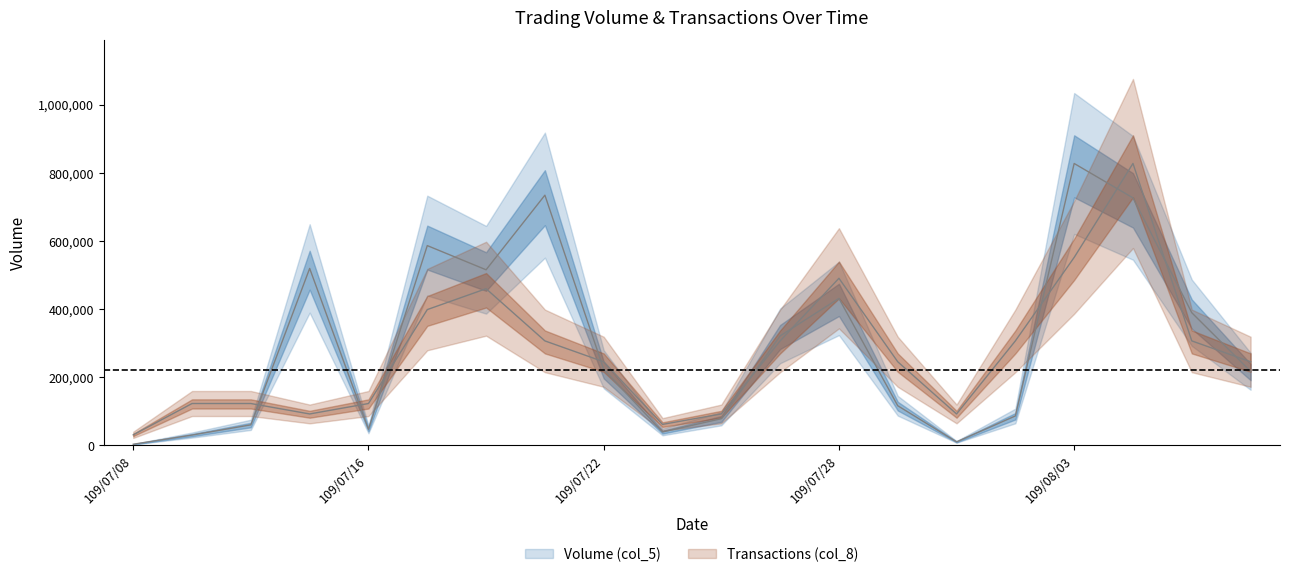

Reading left to right, transcribe all the data shown in this chart.

Volume (col_5): 3000.0	30000.0	60000.0	519000.0	47000.0	586000.0	515000.0	734000.0	223000.0	39000.0	78000.0	321000.0	431000.0	116000.0	10000.0	86000.0	827000.0	726000.0	389000.0	217000.0
Transactions (col_8): 30629.6	122518.5	122518.5	91888.9	122518.5	398185.2	459444.4	306296.3	245037.0	61259.3	91888.9	306296.3	490074.1	245037.0	91888.9	306296.3	551333.3	827000.0	306296.3	245037.0